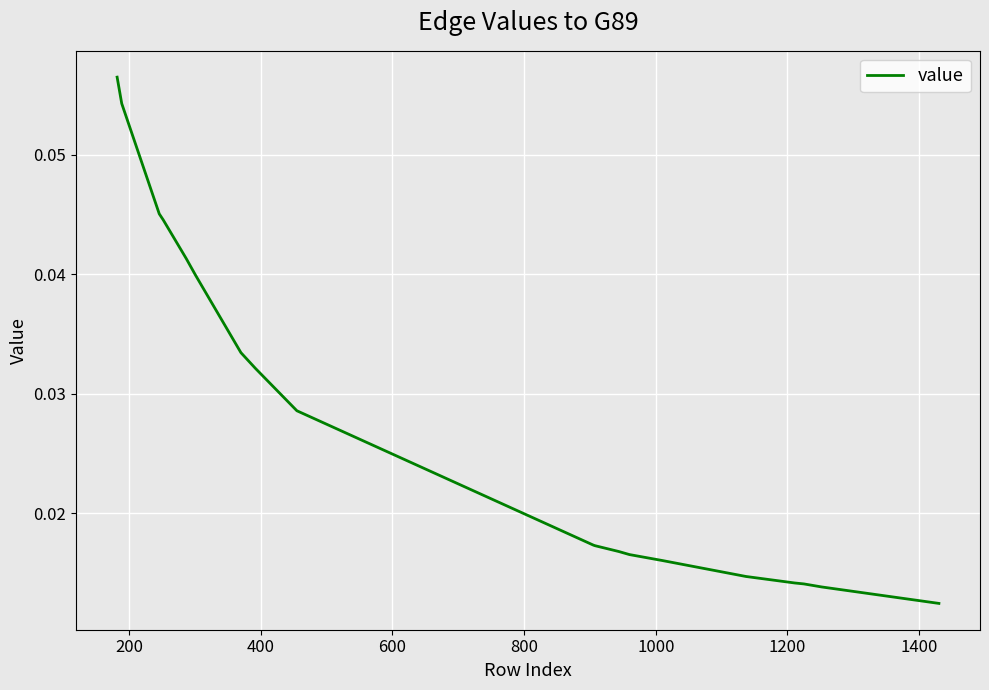

Reading left to right, extract all data points from this chart.

0.1	0.1	0.0	0.0	0.0	0.0	0.0	0.0	0.0	0.0	0.0	0.0	0.0	0.0	0.0	0.0	0.0	0.0	0.0	0.0